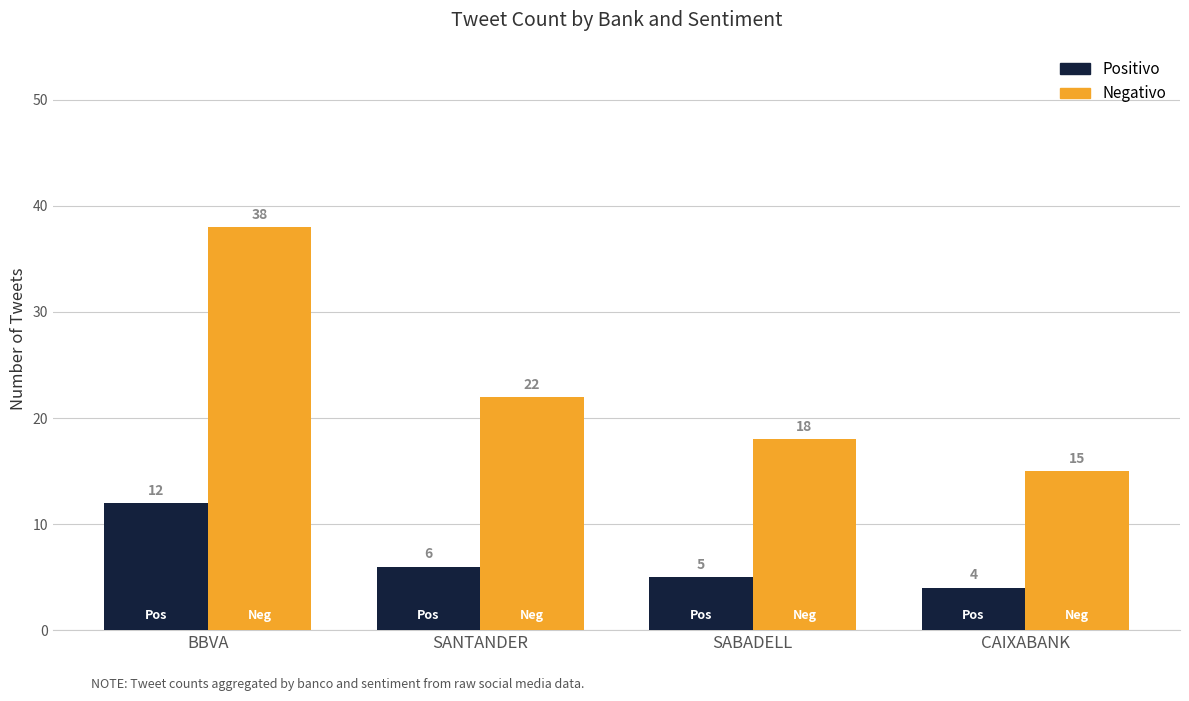

How many Positivo values are between 5 and 12?

3